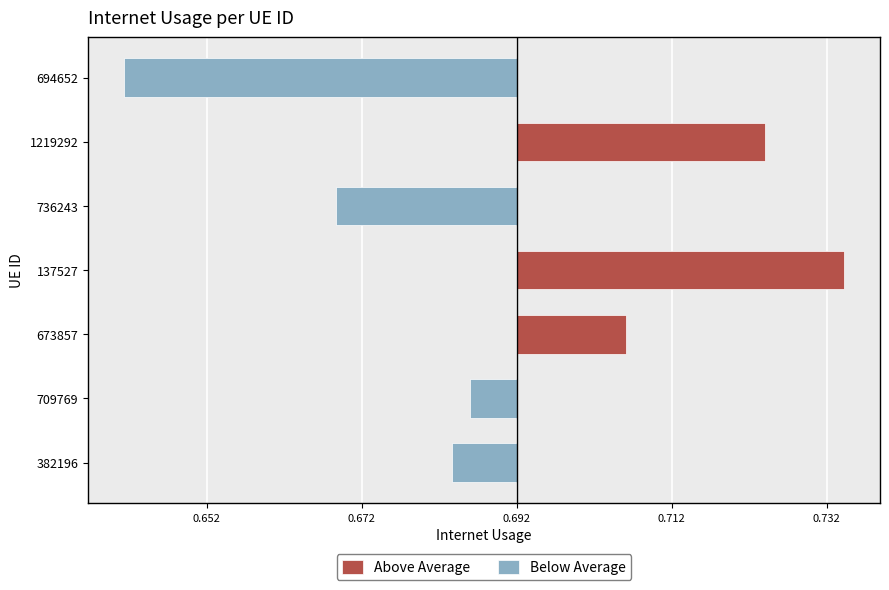

The Above Average series shows 0.0 at 694652. True or false?

True